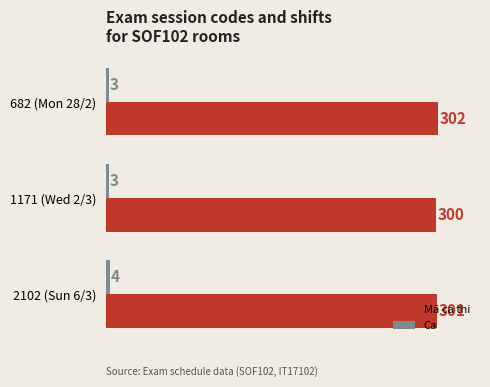

What is the maximum value for Ca?

4